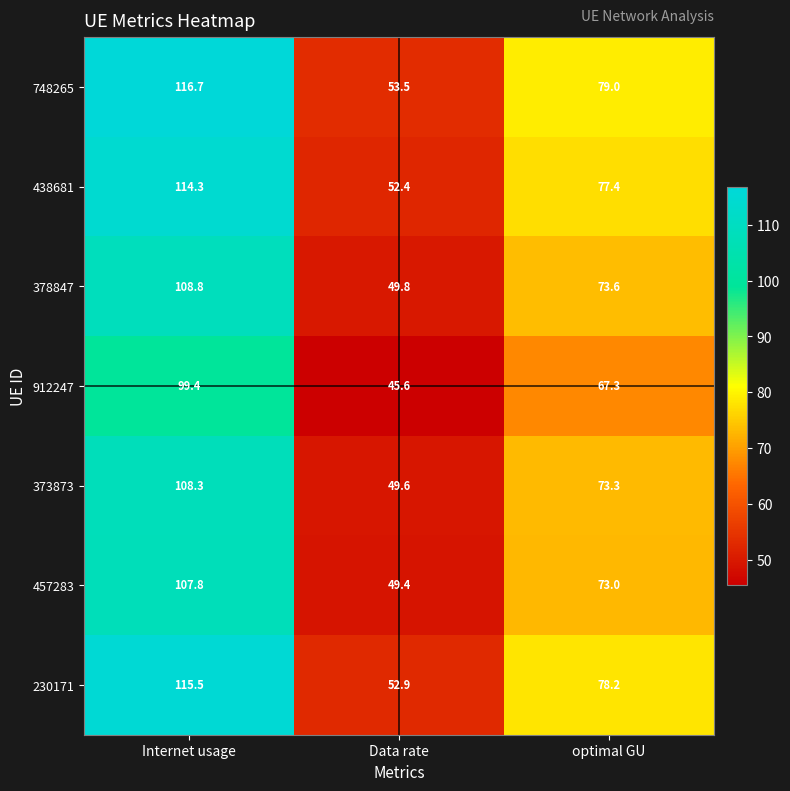

Which series has the widest spread of values?

748265